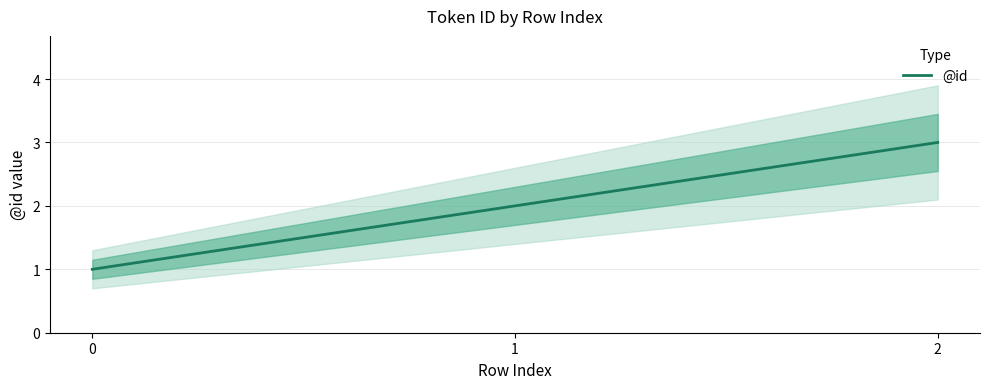

What is the average value?

2